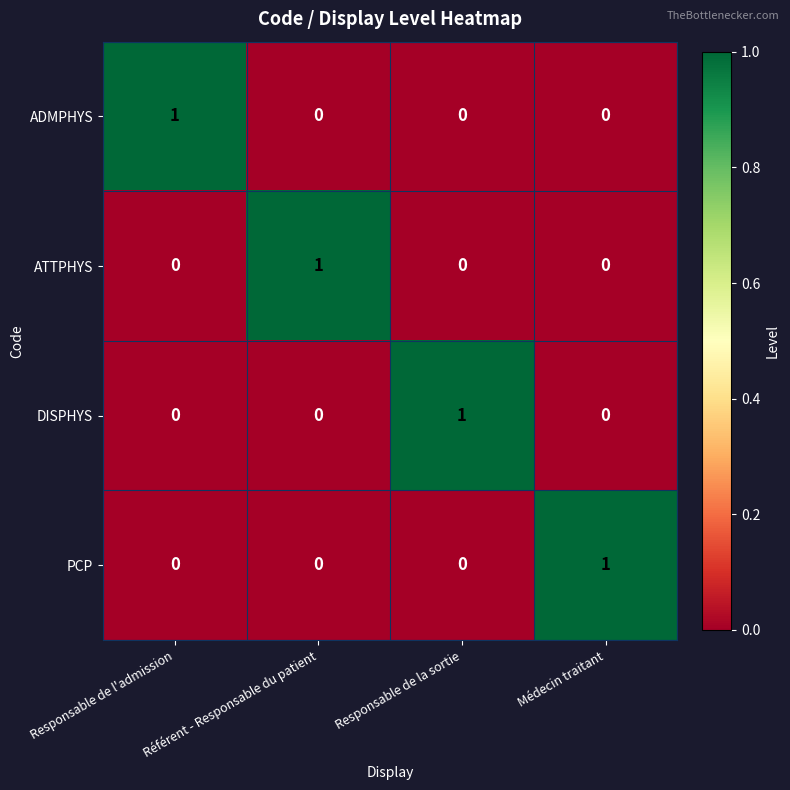

At how many categories does at least one series exceed 0?

4